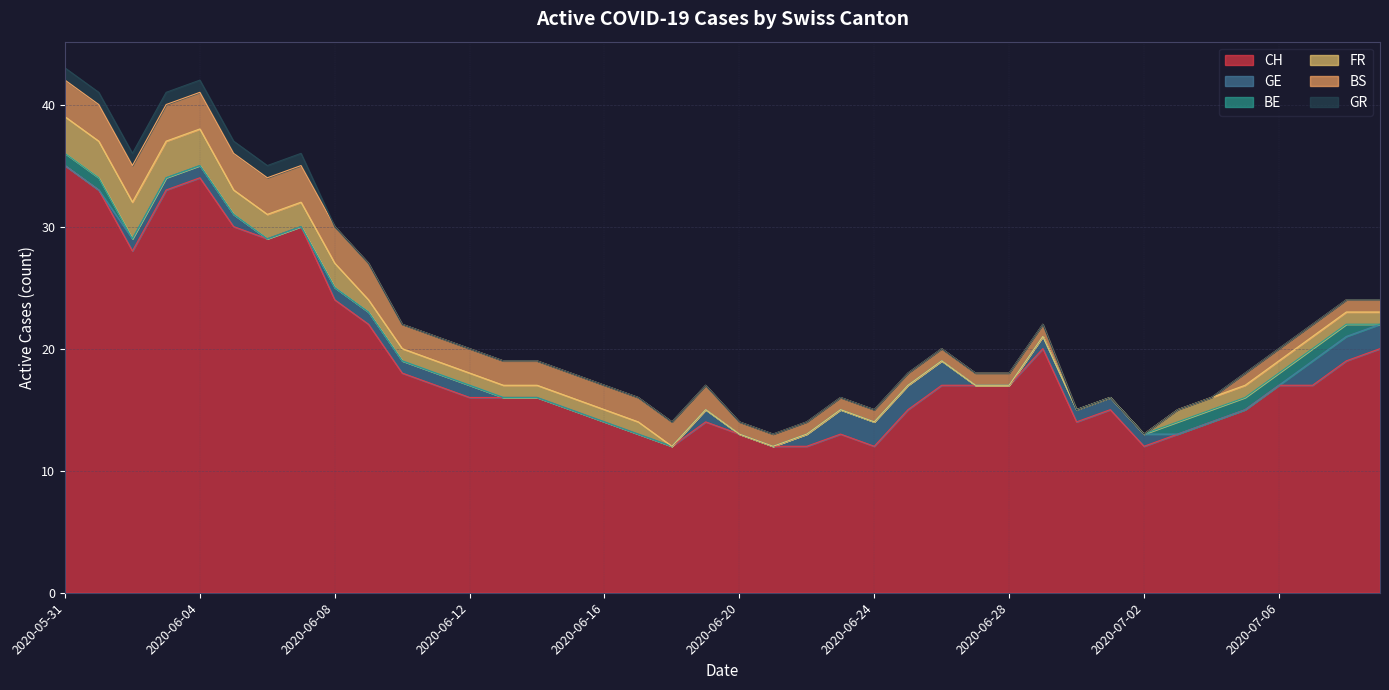

What is the label of the 17th point from the left?

2020-06-16